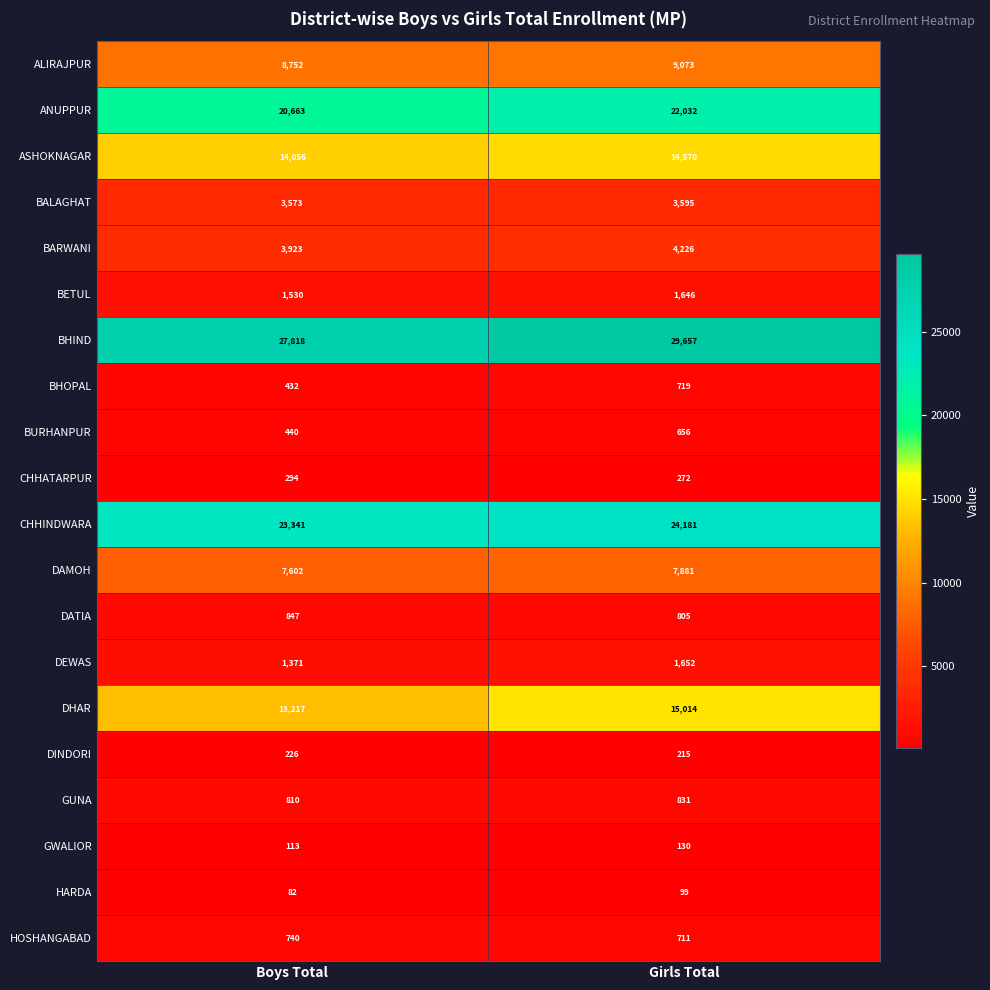

The GUNA series shows 1396 at Girls Total. True or false?

False